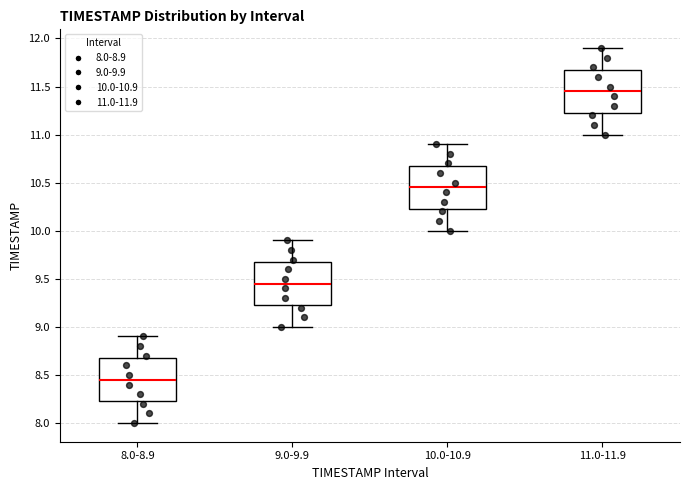

Which box's median line is the highest?

11.0-11.9